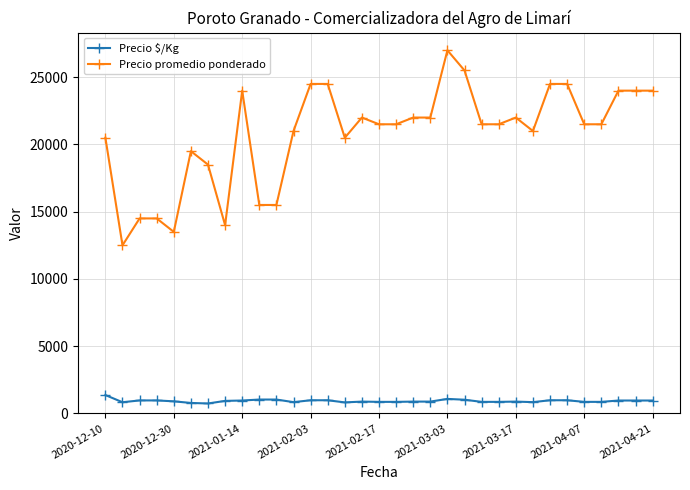

Which series has the largest range (max minus min)?

Precio promedio ponderado